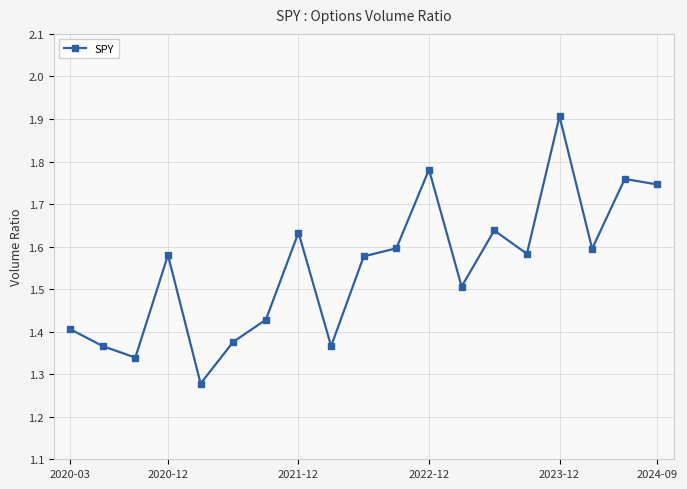

What is the maximum value shown in the chart?

1.9